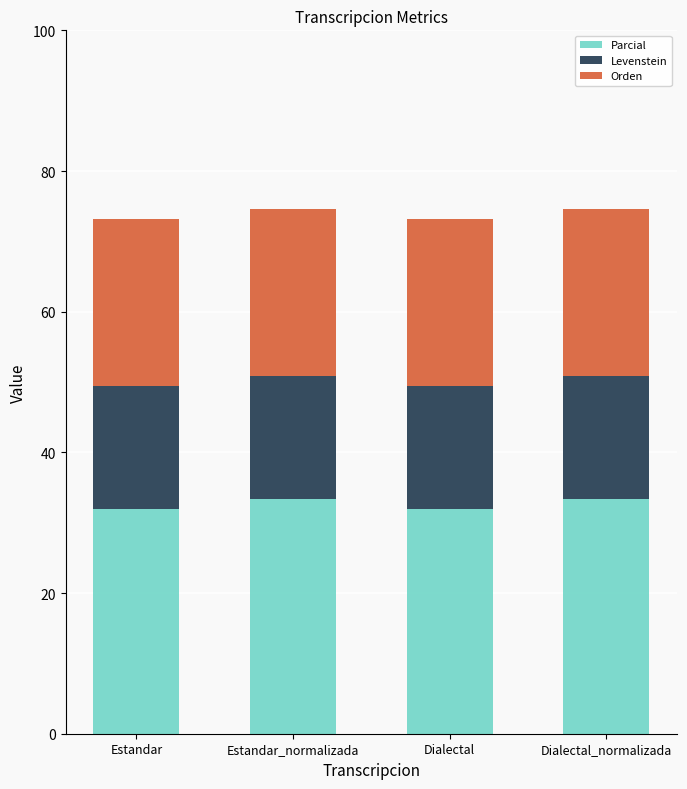

The Parcial series shows 45.5 at Dialectal_normalizada. True or false?

False